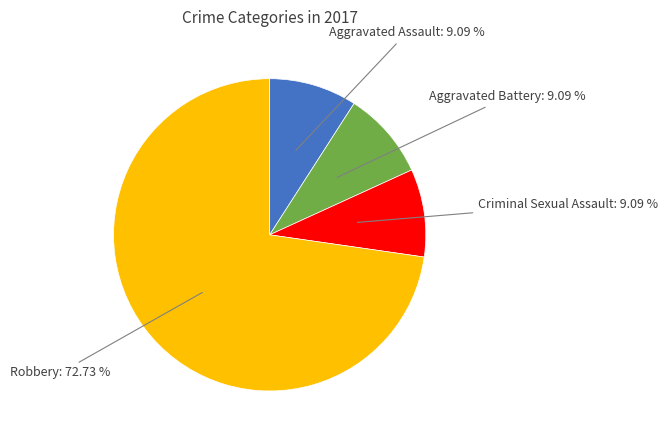

Is there a majority slice in this chart?

Yes